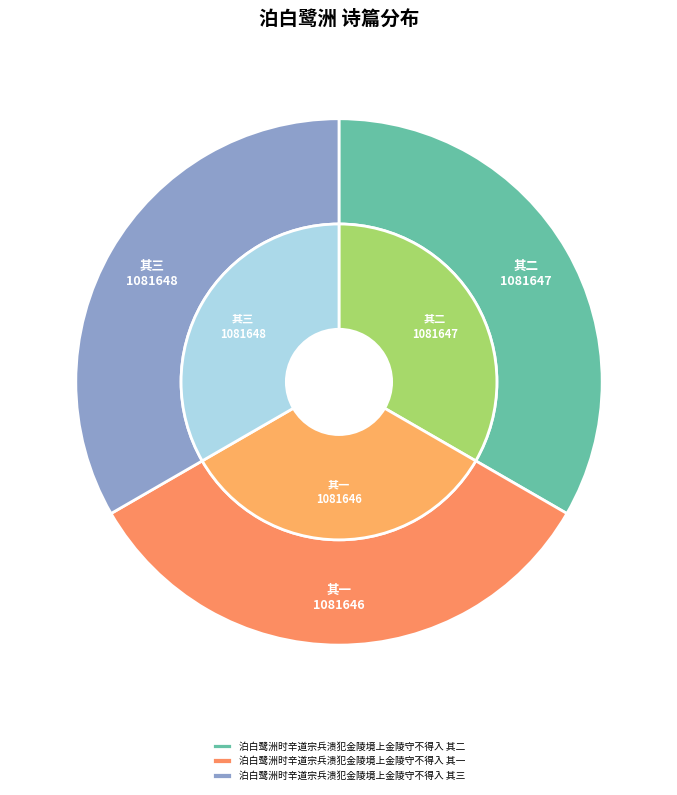

To the nearest percent, what portion does 泊白鹭洲时辛道宗兵溃犯金陵境上金陵守不得入 其二 represent?

33%